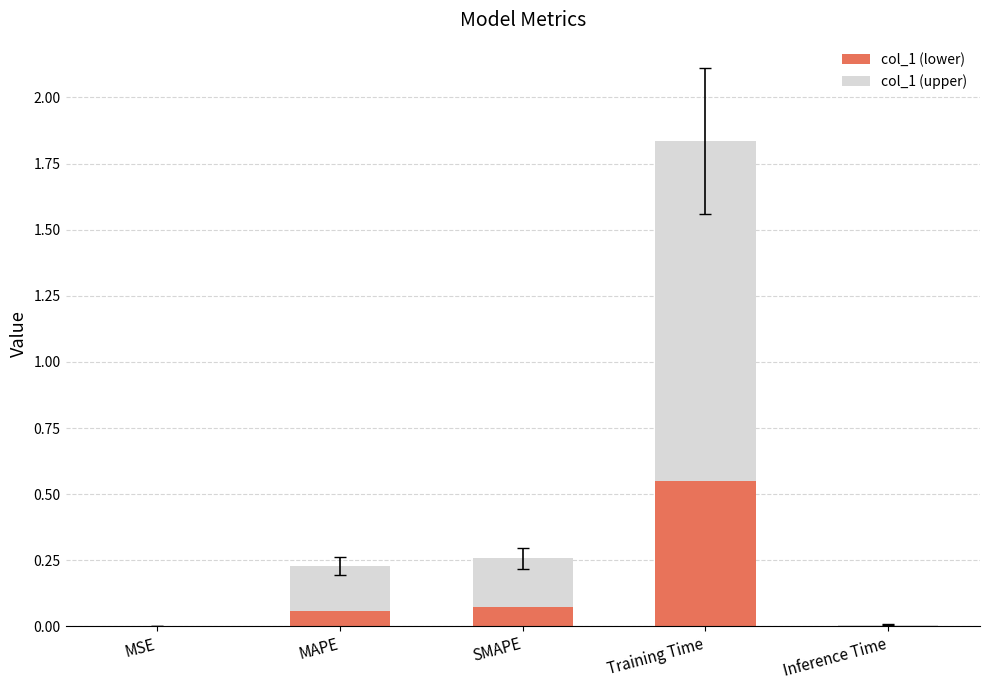

Is it true that col_1 (lower) equals 0.9 at Training Time?

False